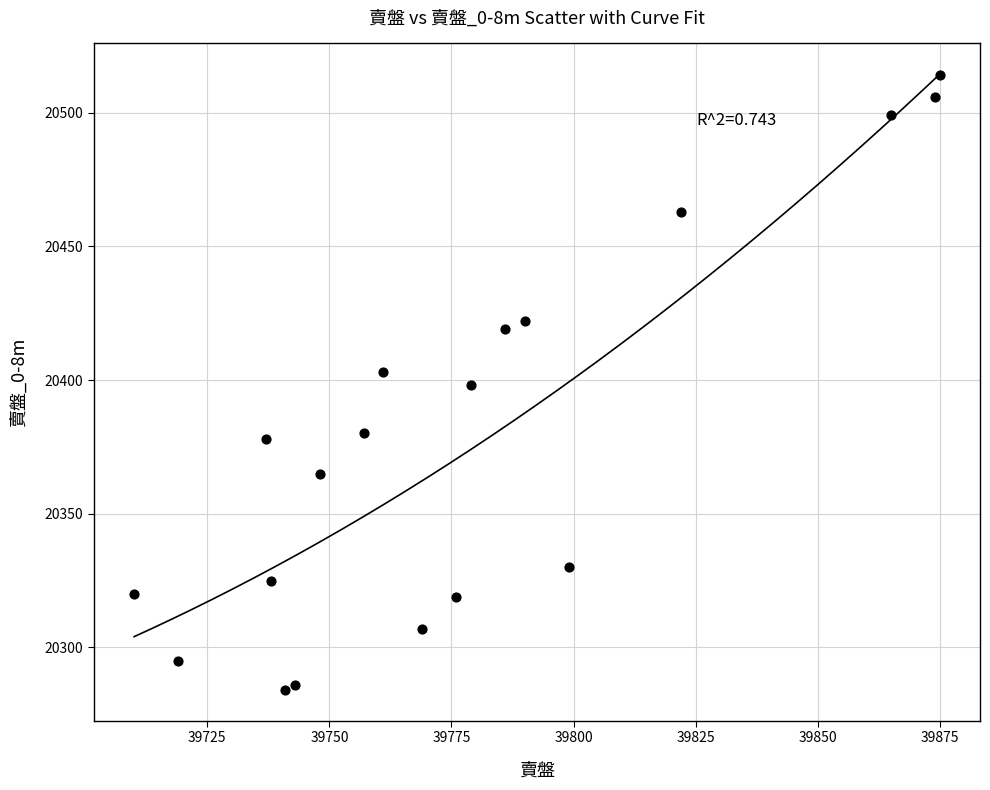

What is the range of X values (max minus min)?

165